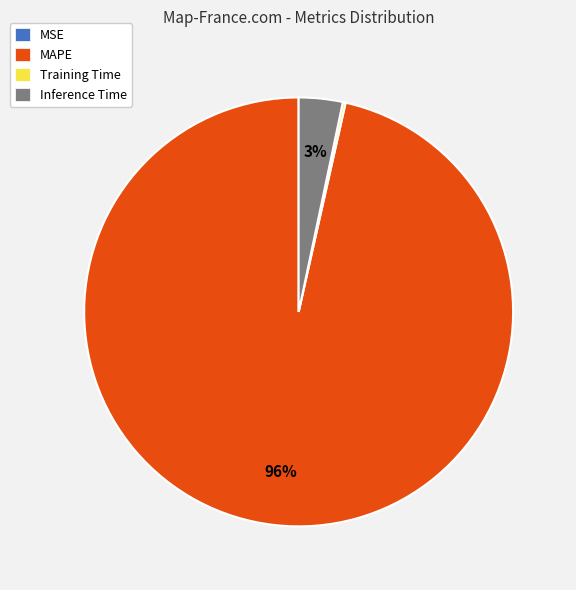

To the nearest percent, what percentage of the pie is Inference Time?

3%